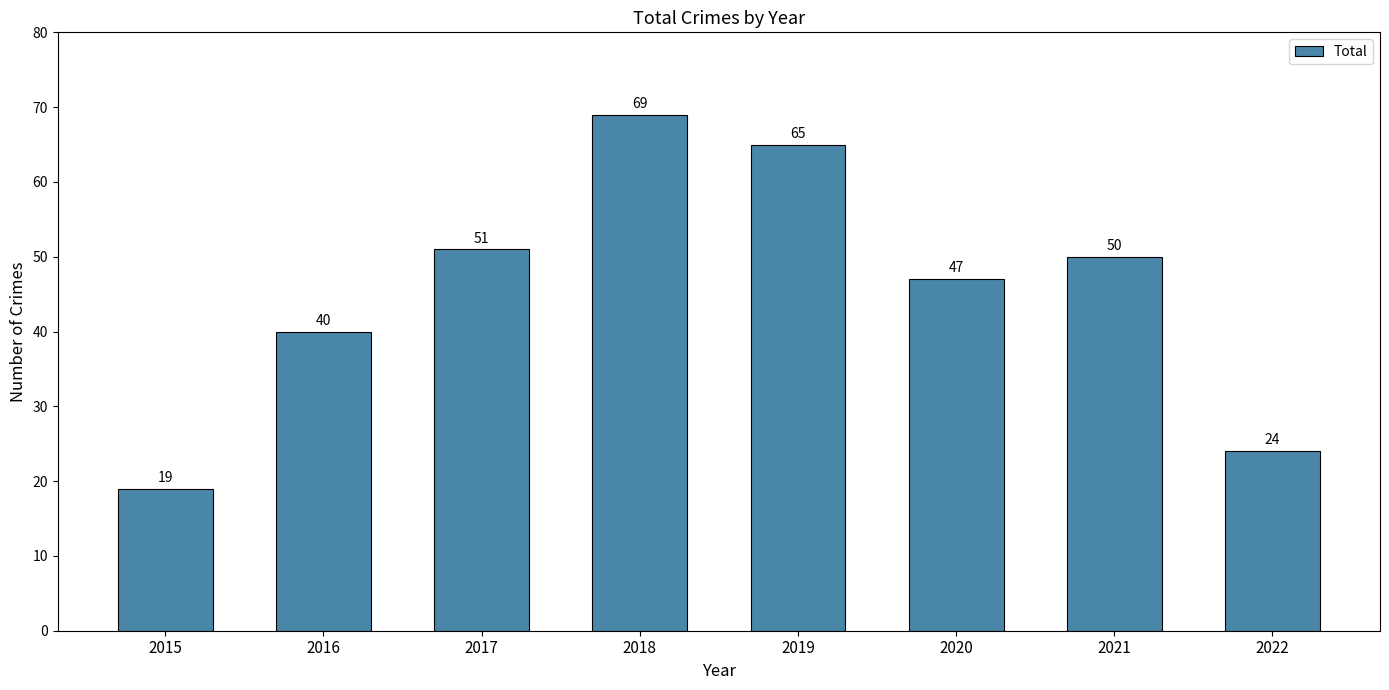

Where does the data first go above 50?

2017